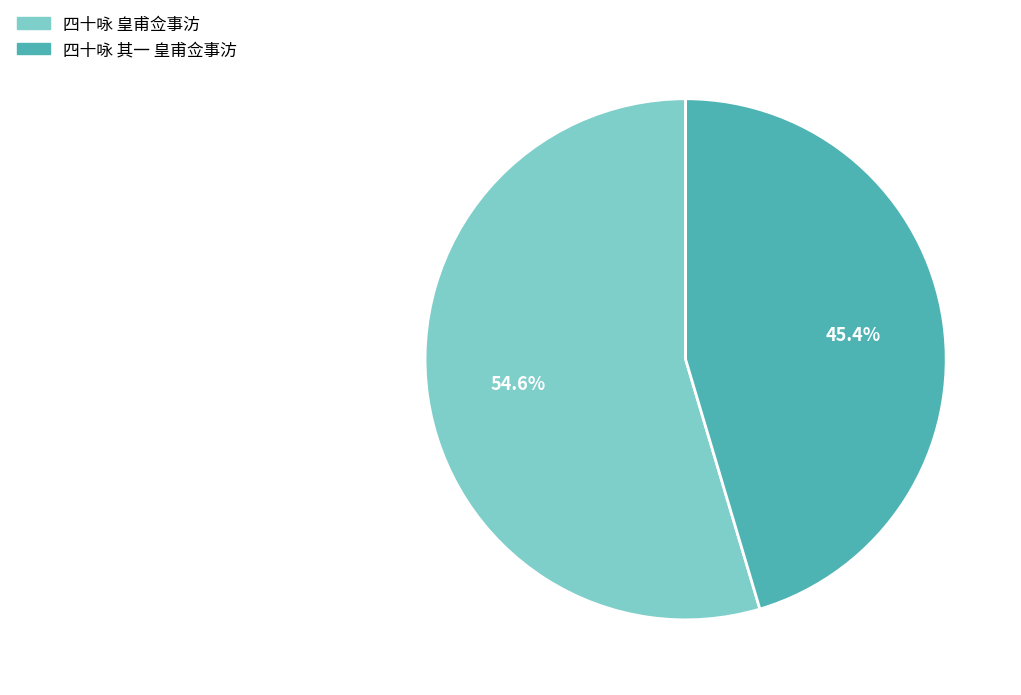

Count the number of slices in the pie.

2